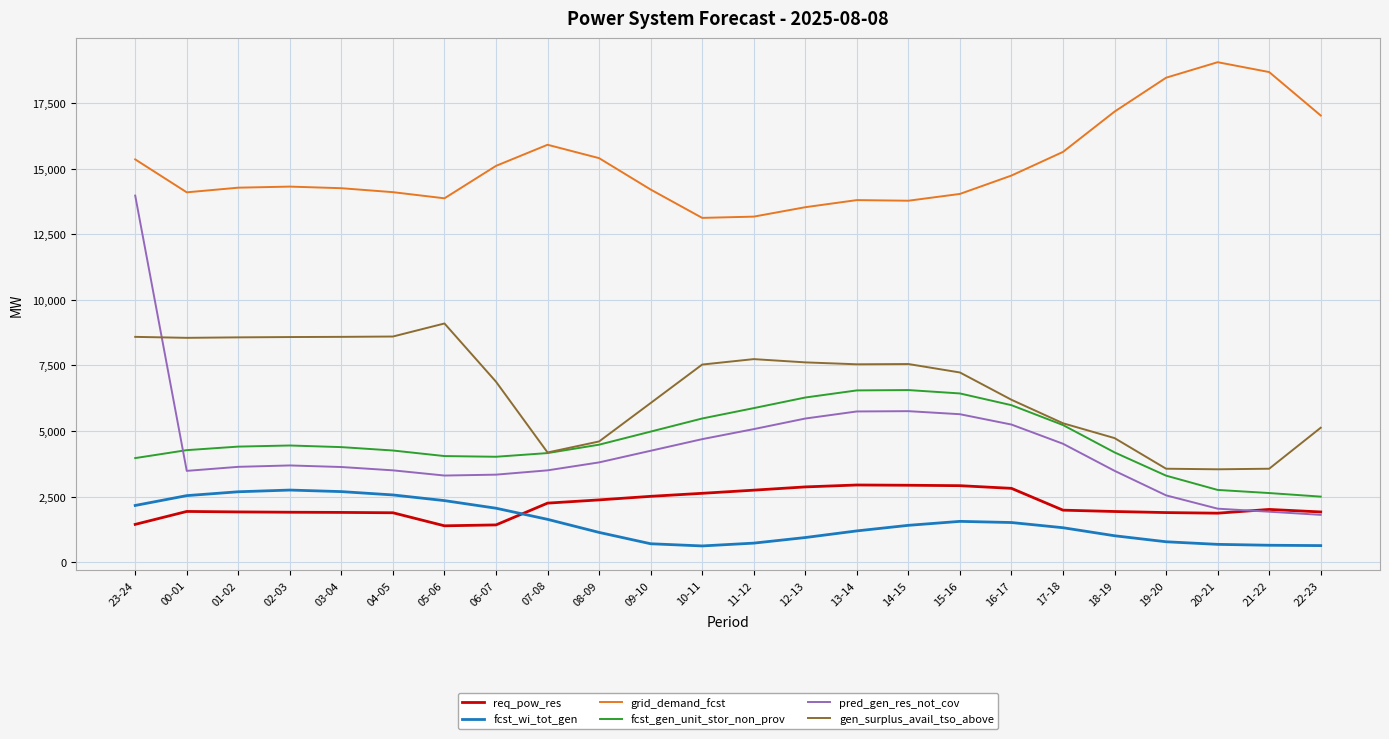

Rank the series at 14-15 from highest to lowest value.

grid_demand_fcst, gen_surplus_avail_tso_above, fcst_gen_unit_stor_non_prov, pred_gen_res_not_cov, req_pow_res, fcst_wi_tot_gen